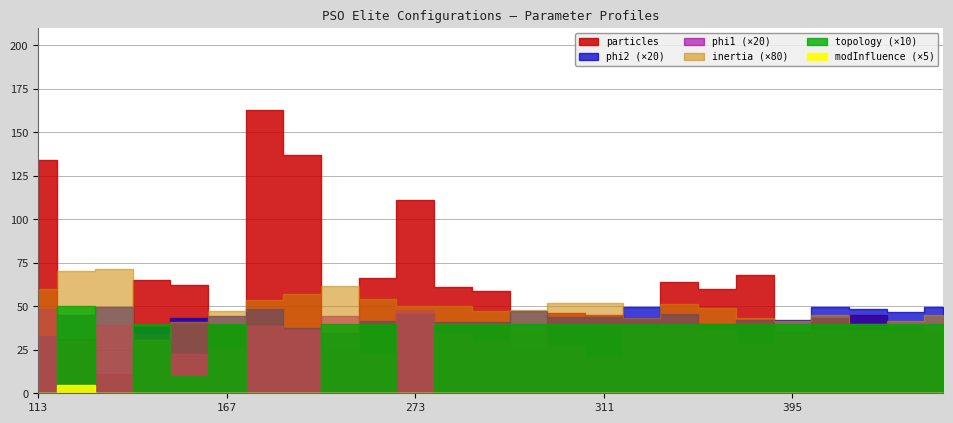

What is the difference between the phi2 values at 391 and 434?

0.4